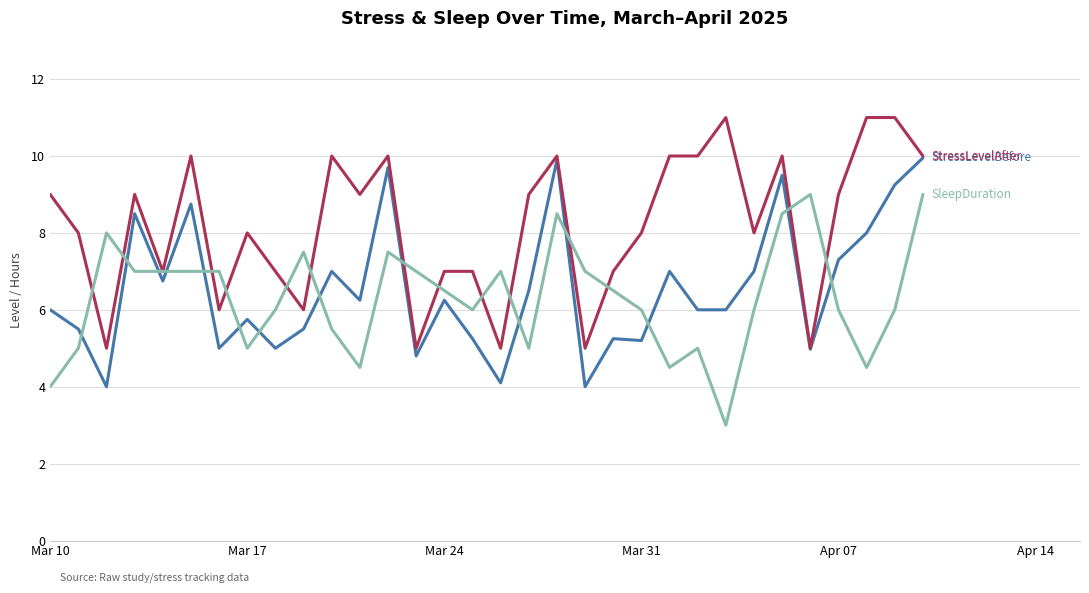

What is the smallest value displayed?

3.0